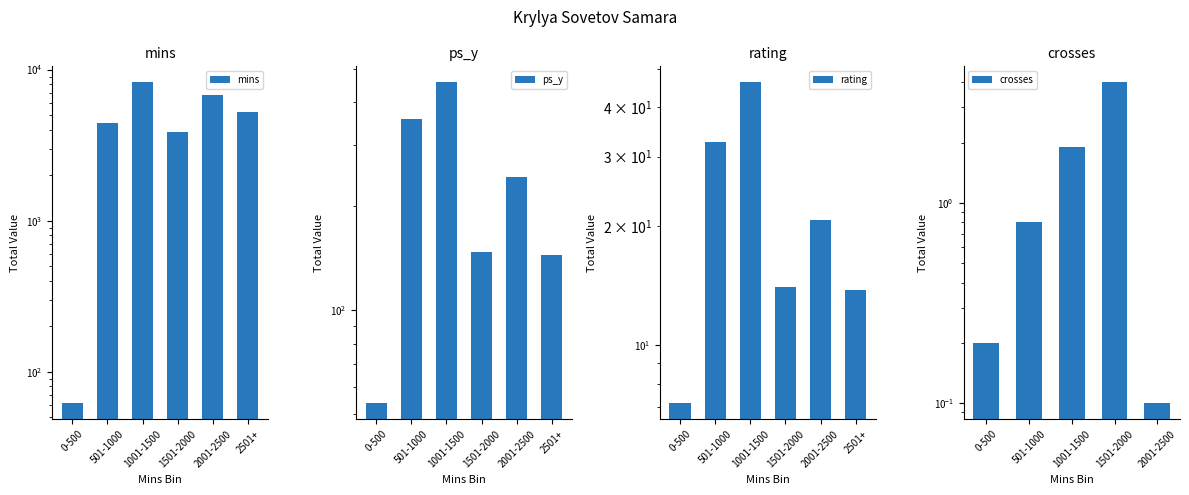

What is the sum of all rating values?

134.5